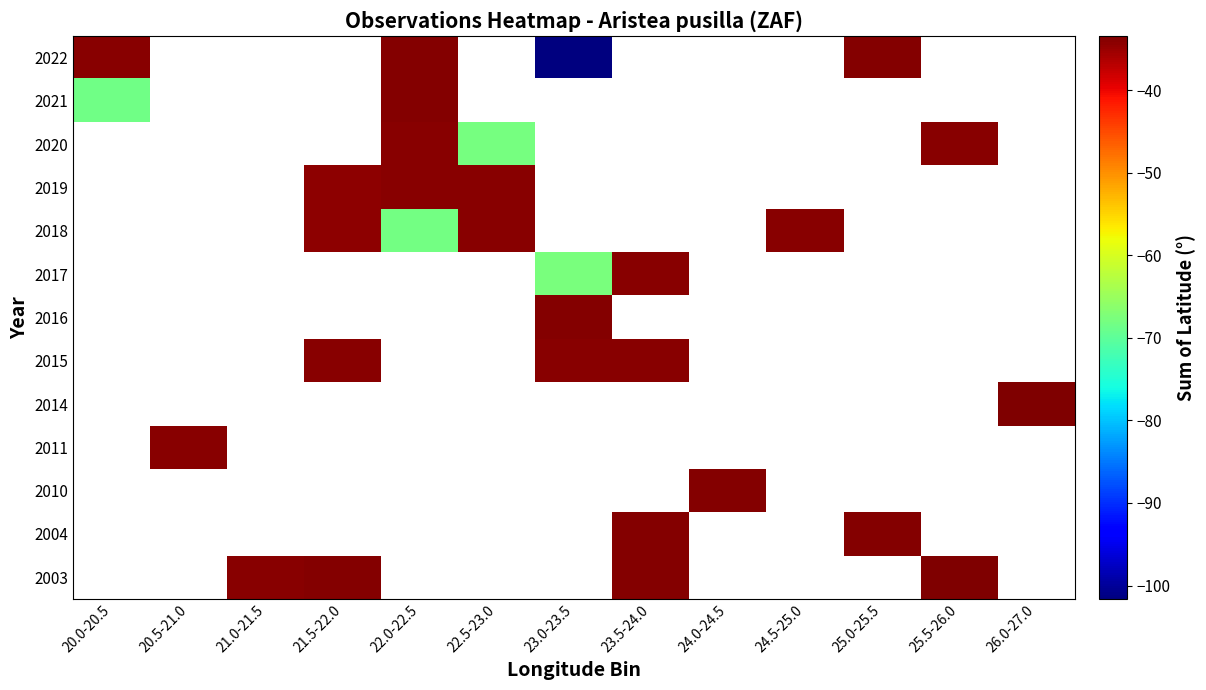

Between 22.0-22.5 and 20.5-21.0, which is larger?

20.5-21.0